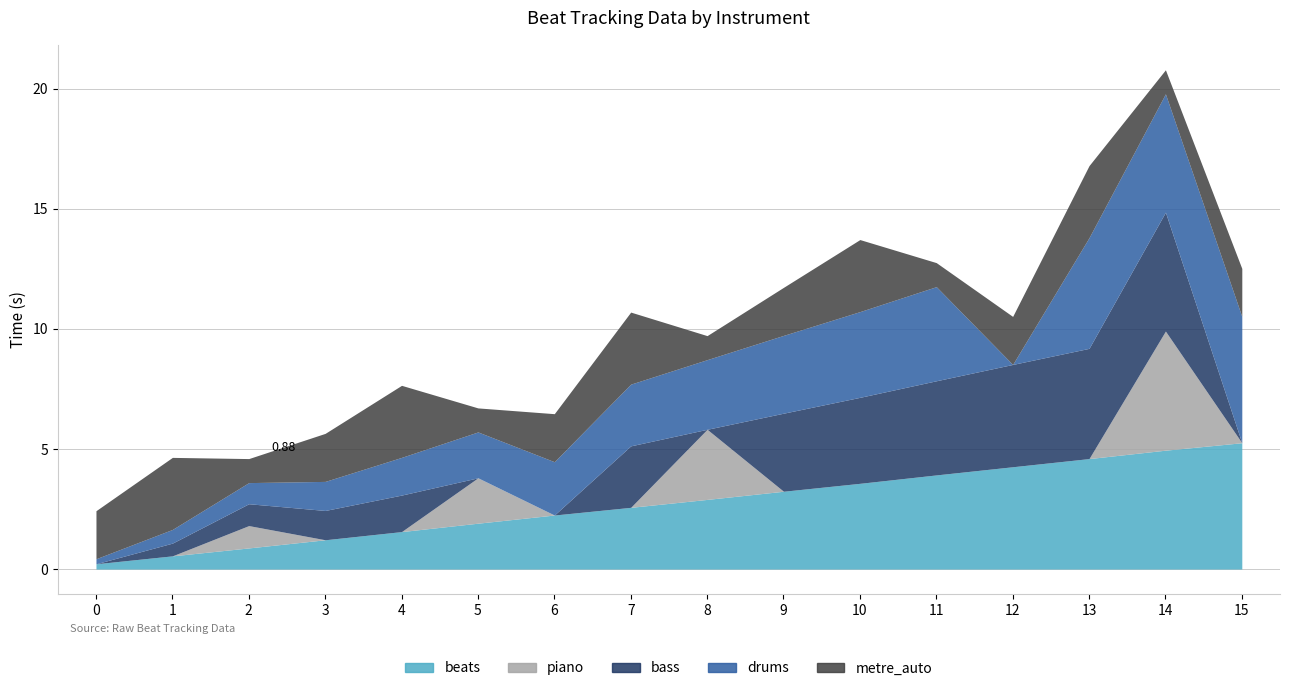

List the labels in order of drums value, smallest first.

12, 0, 1, 2, 3, 4, 5, 6, 7, 8, 9, 10, 11, 13, 14, 15